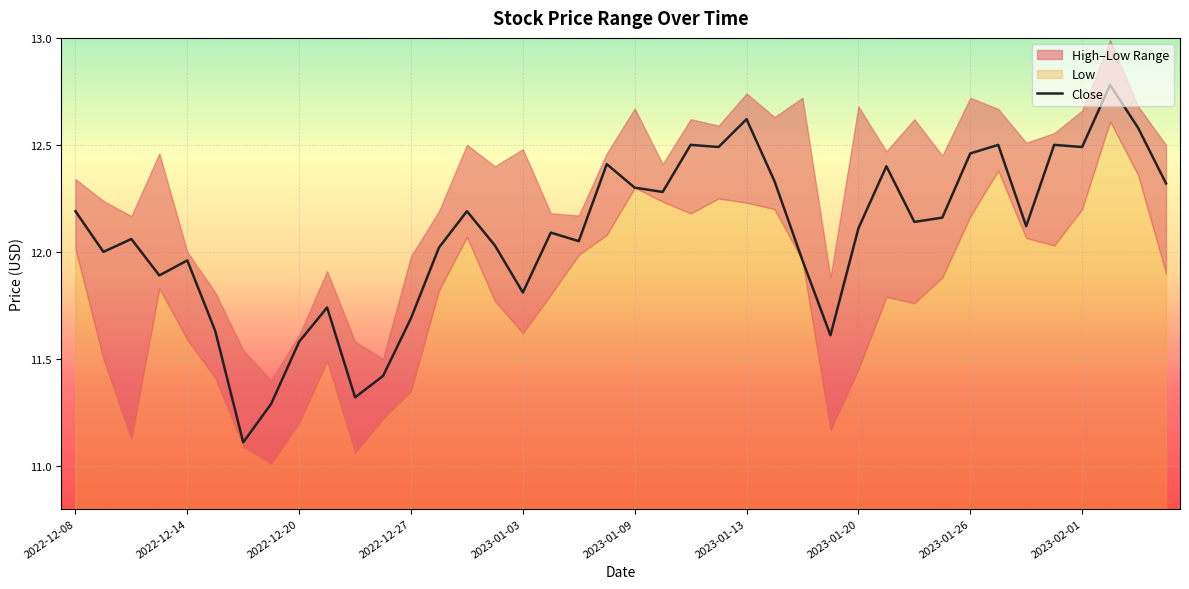

The Close series shows 15.7 at 2023-01-03. True or false?

False